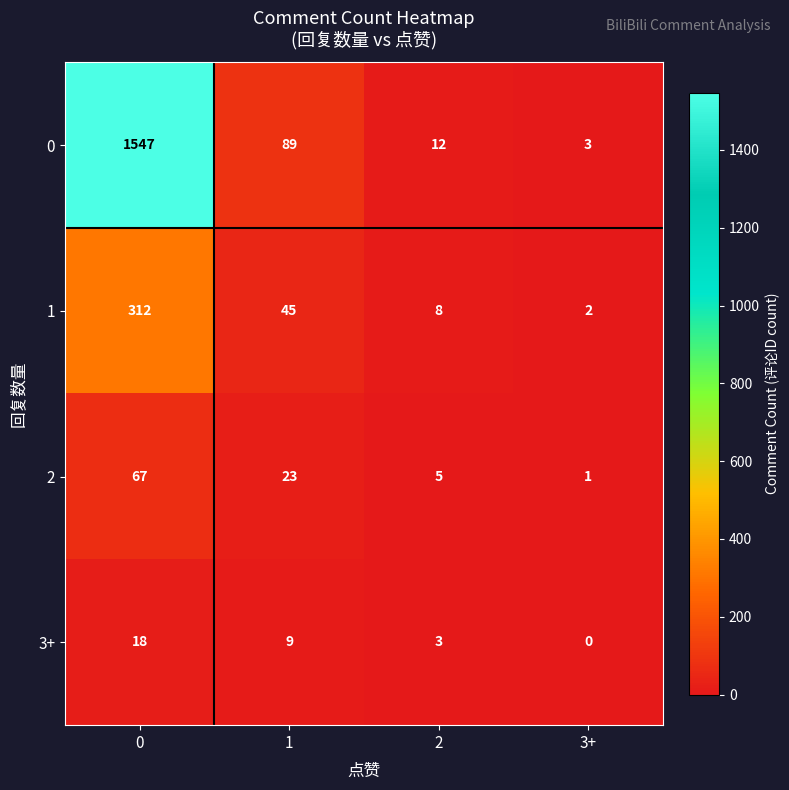

Which label corresponds to the smallest value in the chart?

3+